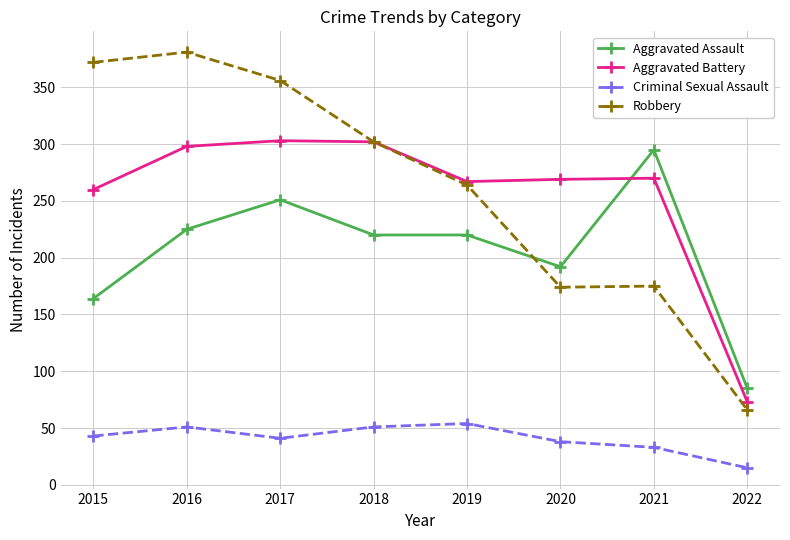

Between which two adjacent categories do Aggravated Assault and Robbery first intersect?

2019 and 2020